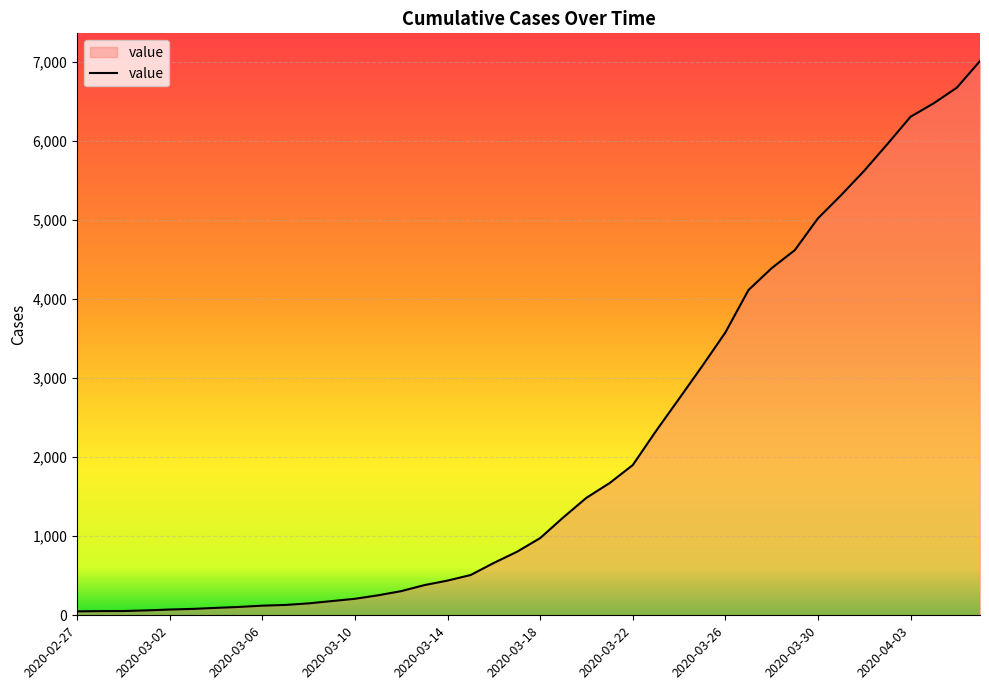

What is the minimum value shown in the chart?

50